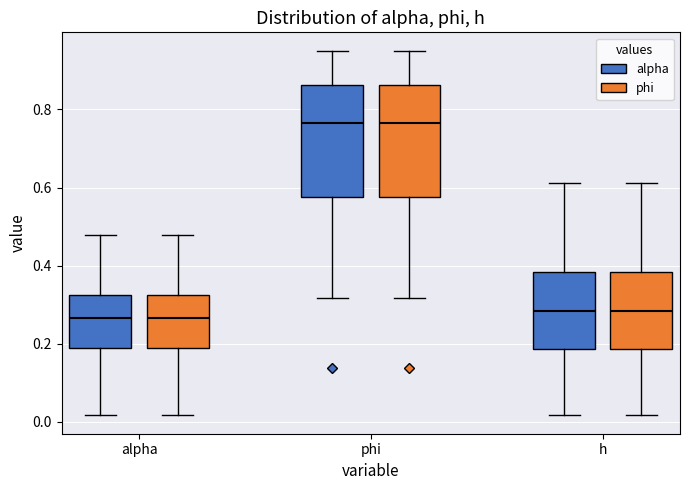

Where does the lower whisker of the box for alpha (alpha) end on the y-axis? The values are not printed on the chart, so give them approximately, as read against the axis.

0.02